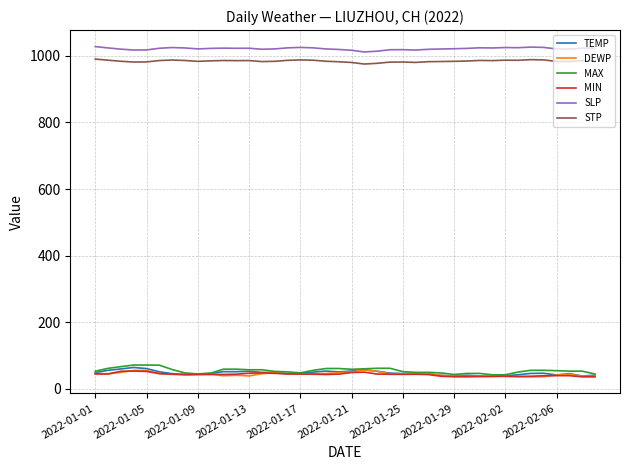

What is the sum of all SLP values?

40866.2